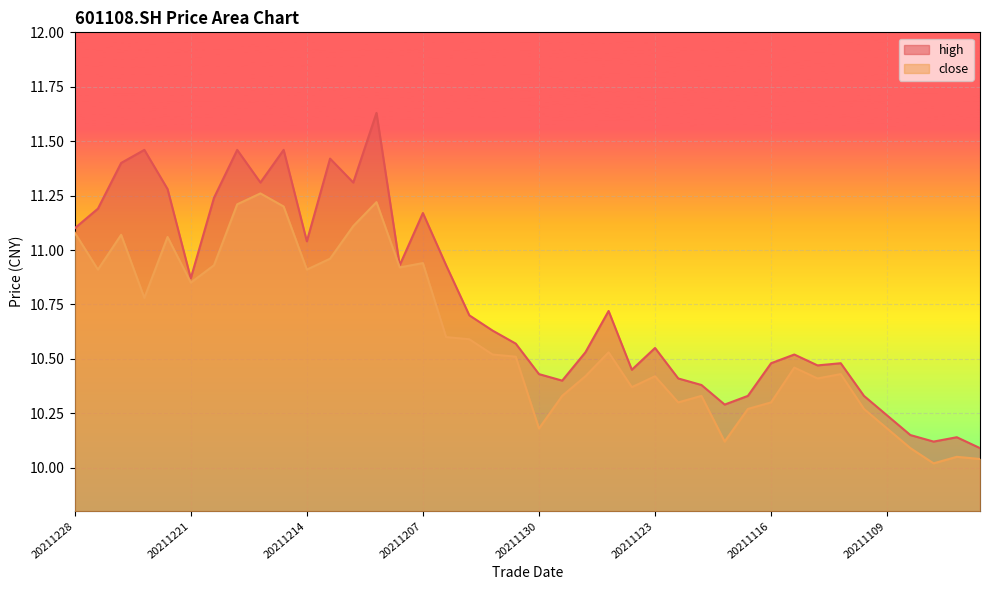

At how many categories does at least one series exceed 10?

40